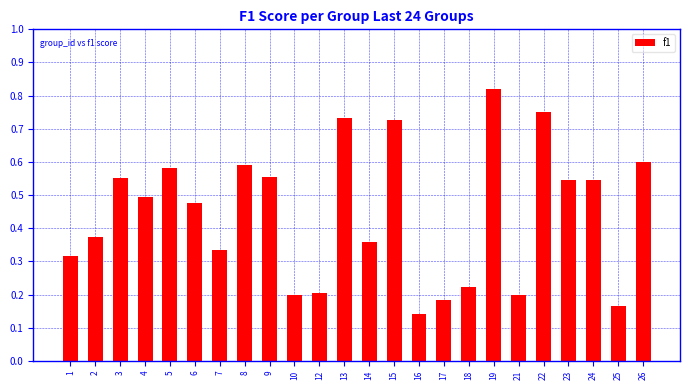

At which category does the chart reach its peak across all series?

19